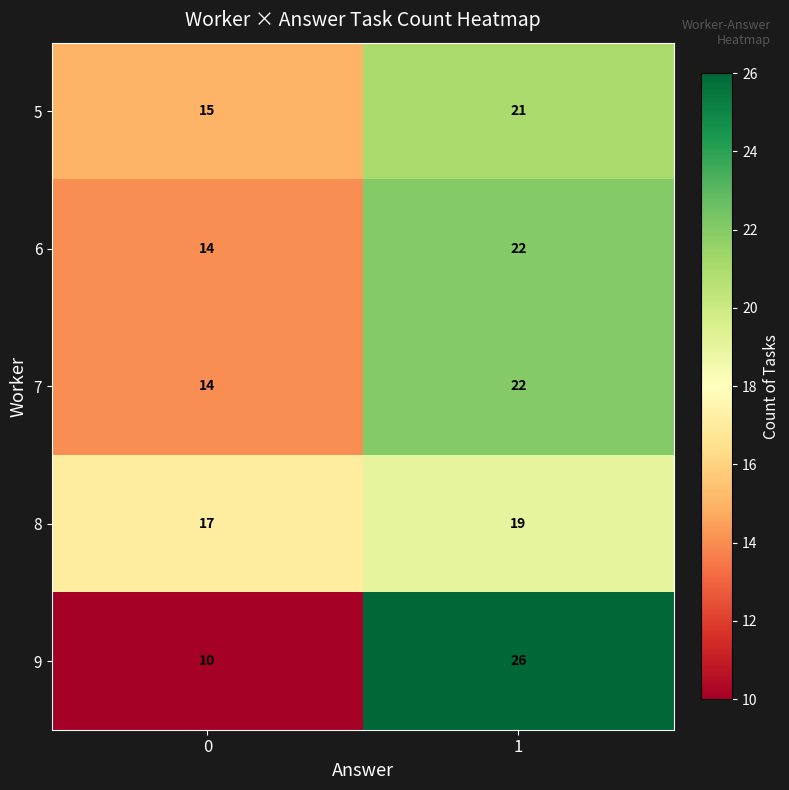

List the labels in order of 8 value, smallest first.

0, 1